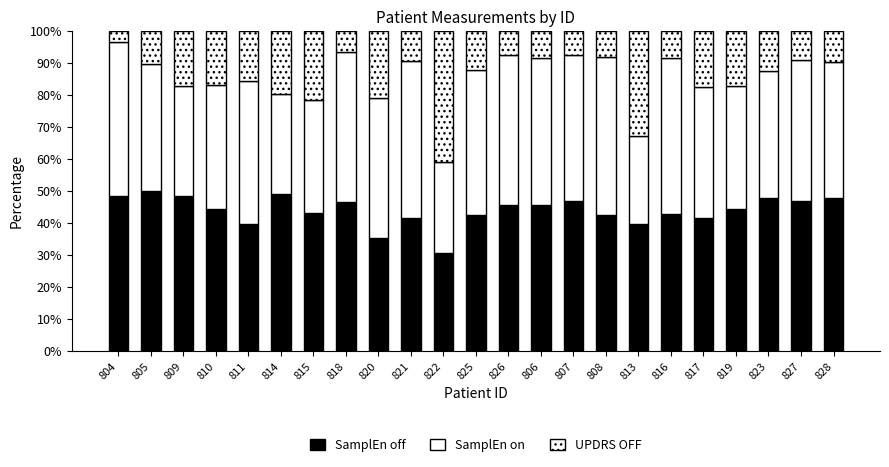

Between 811 and 825, which is larger?

825